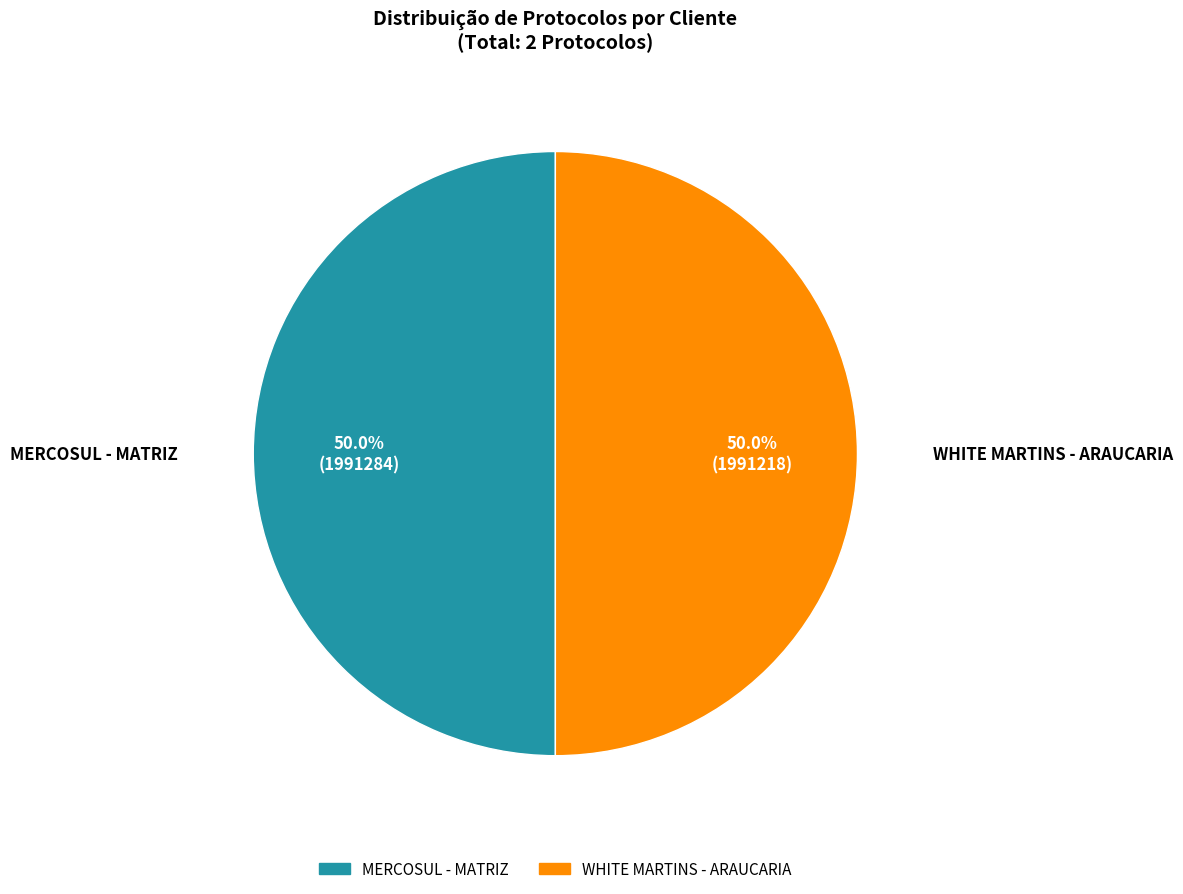

How much of the chart is everything except MERCOSUL - MATRIZ?

50.0%